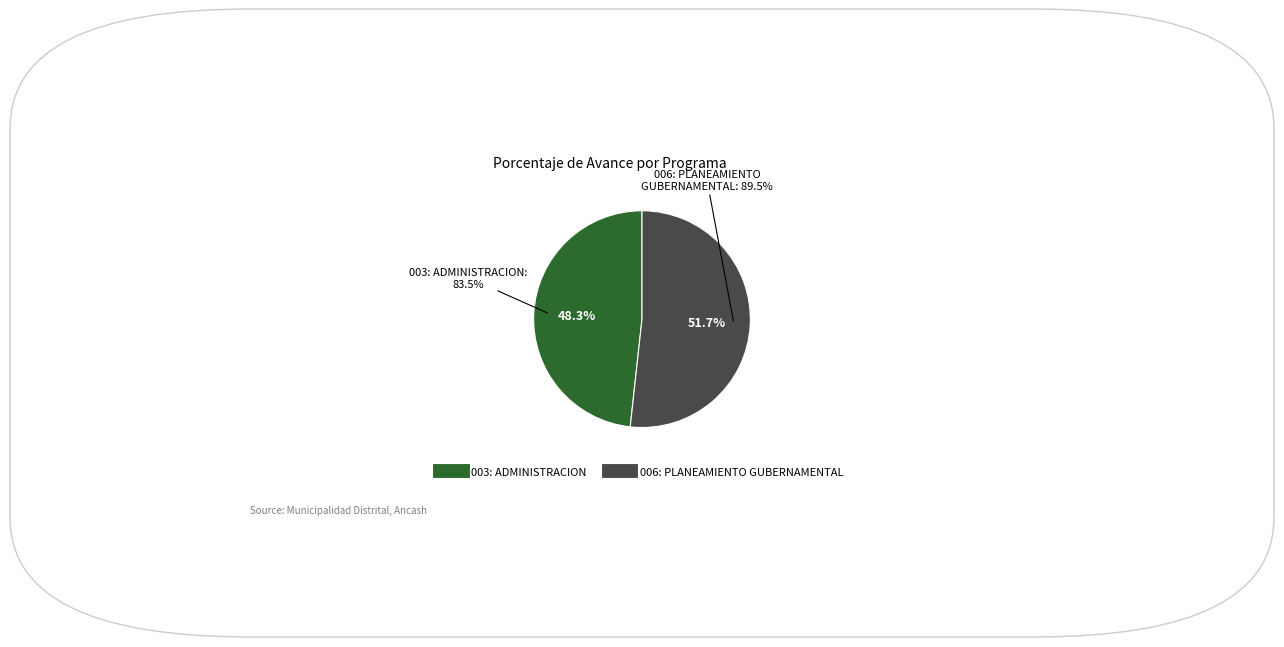

To the nearest percent, what is the difference between the largest and smallest slice percentages?

3%